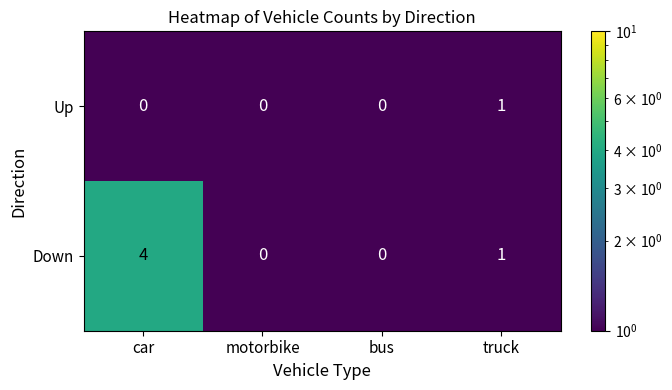

Rank the series at car from lowest to highest value.

Up, Down